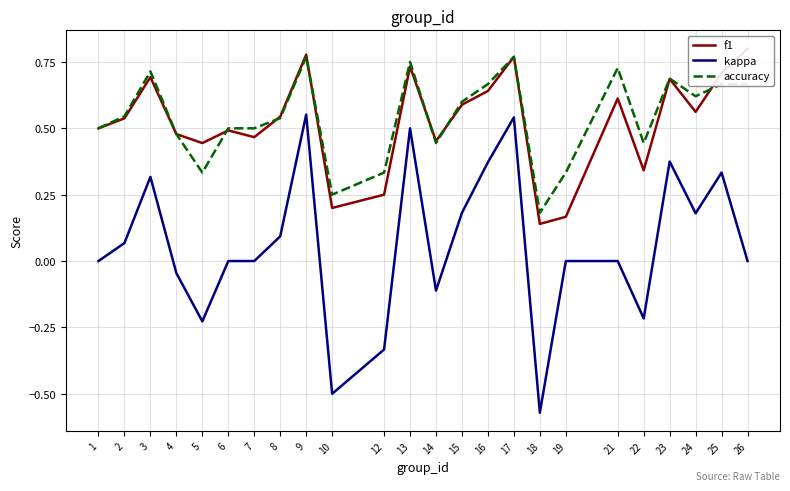

True or false: kappa and accuracy cross at least once.

False